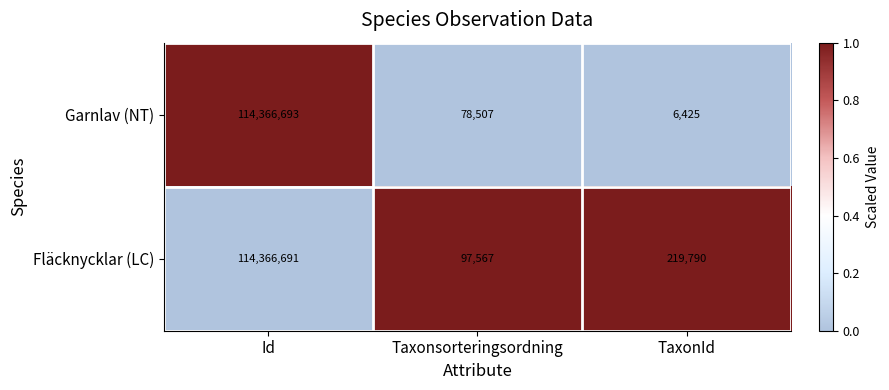

Reading left to right, what are all the values shown in this chart?

Garnlav (NT): 114366693	78507	6425
Fläcknycklar (LC): 114366691	97567	219790